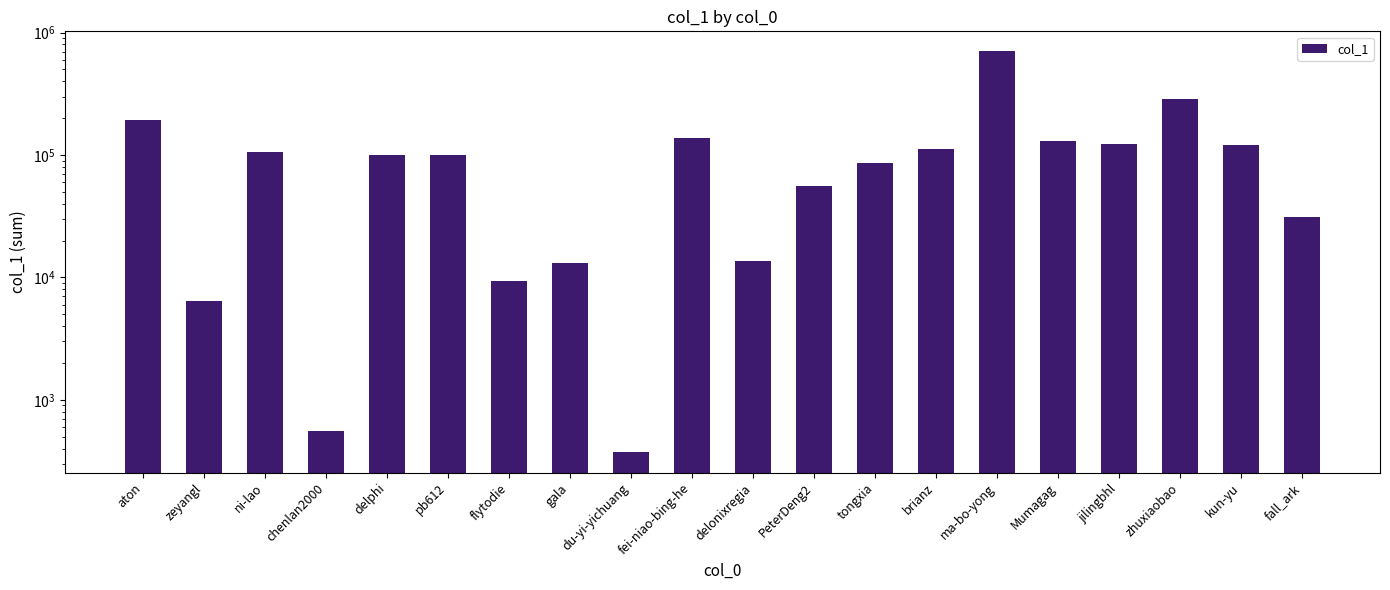

Which label corresponds to the smallest value in the chart?

du-yi-yichuang